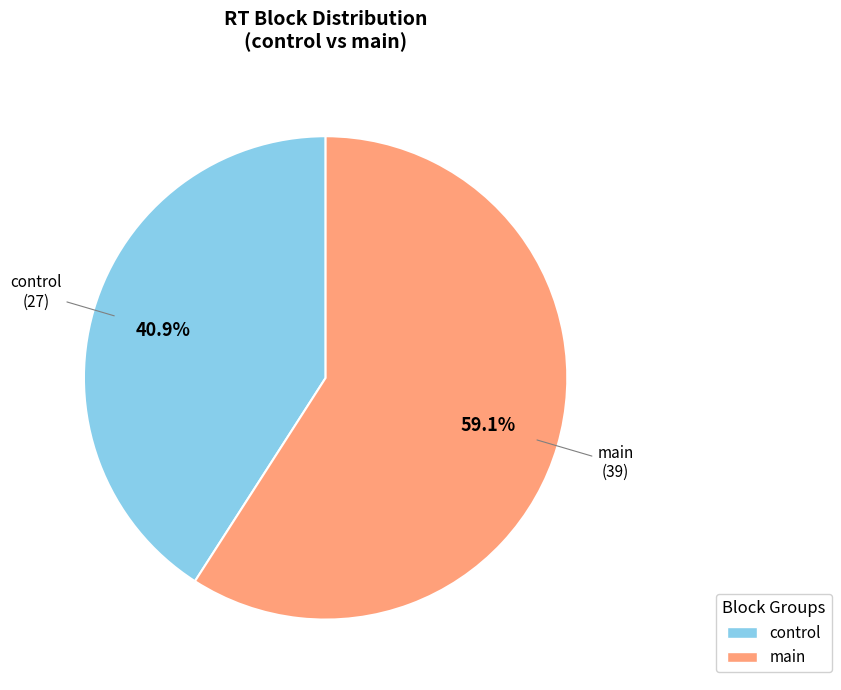

Which has a higher value, main or control?

main